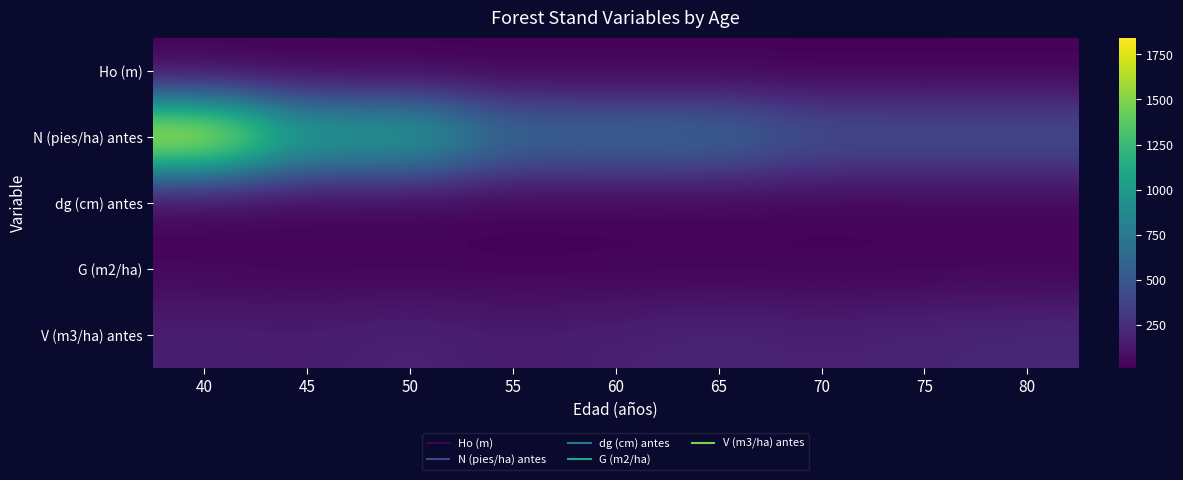

Which label corresponds to the largest value in the chart?

40